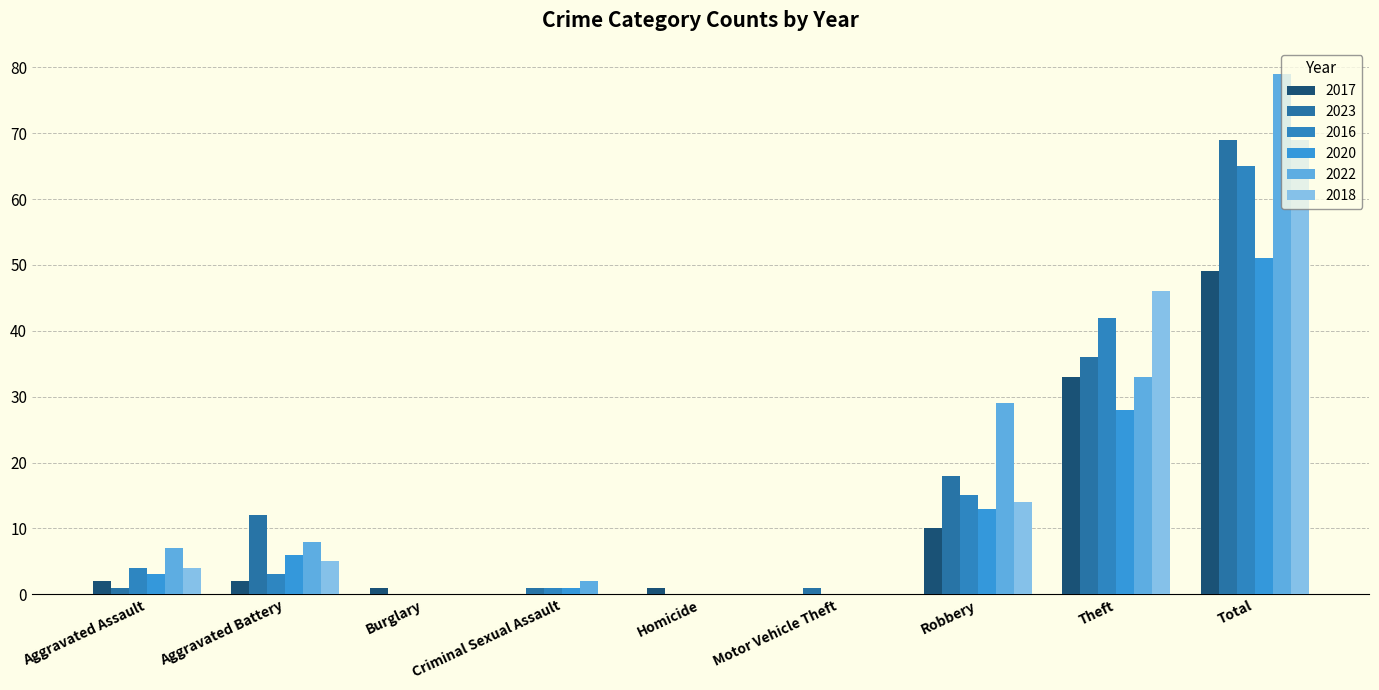

Count the number of data series in this chart.

6